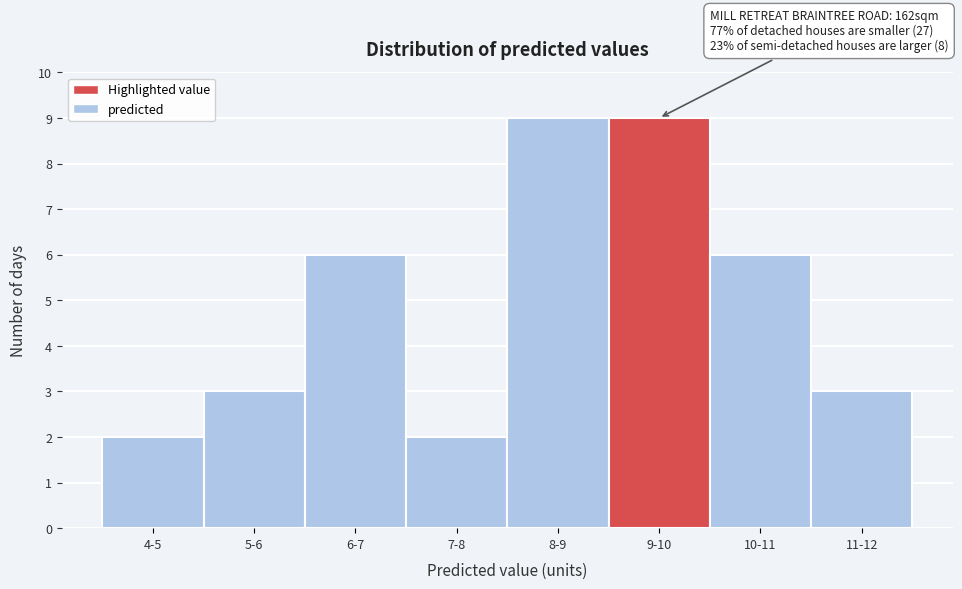

Reading left to right, extract all data points from this chart.

2	3	6	2	9	9	6	3